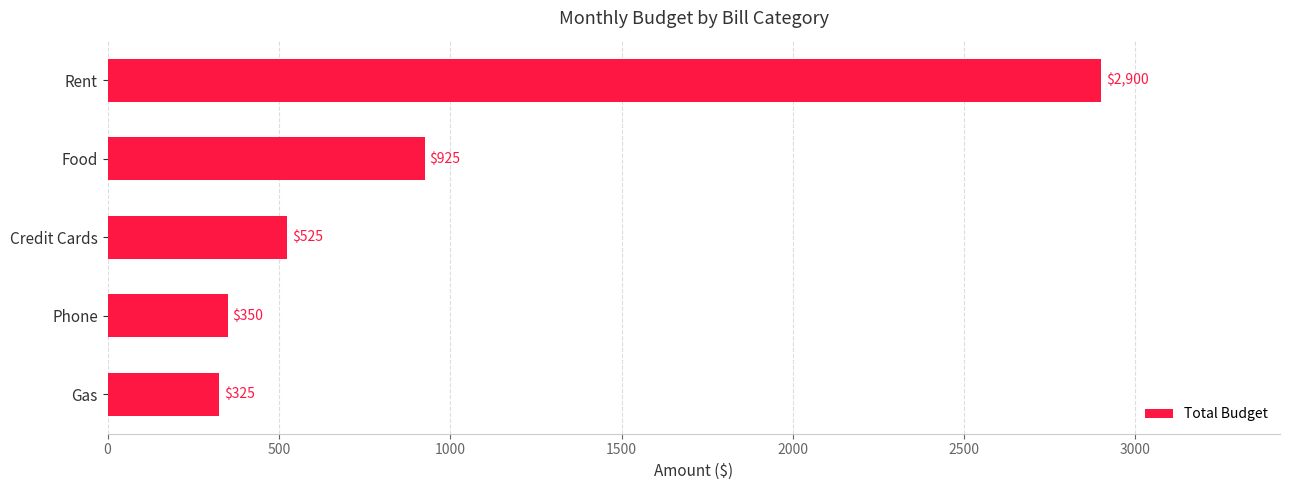

Rank the categories by value from lowest to highest.

Gas, Phone, Credit Cards, Food, Rent